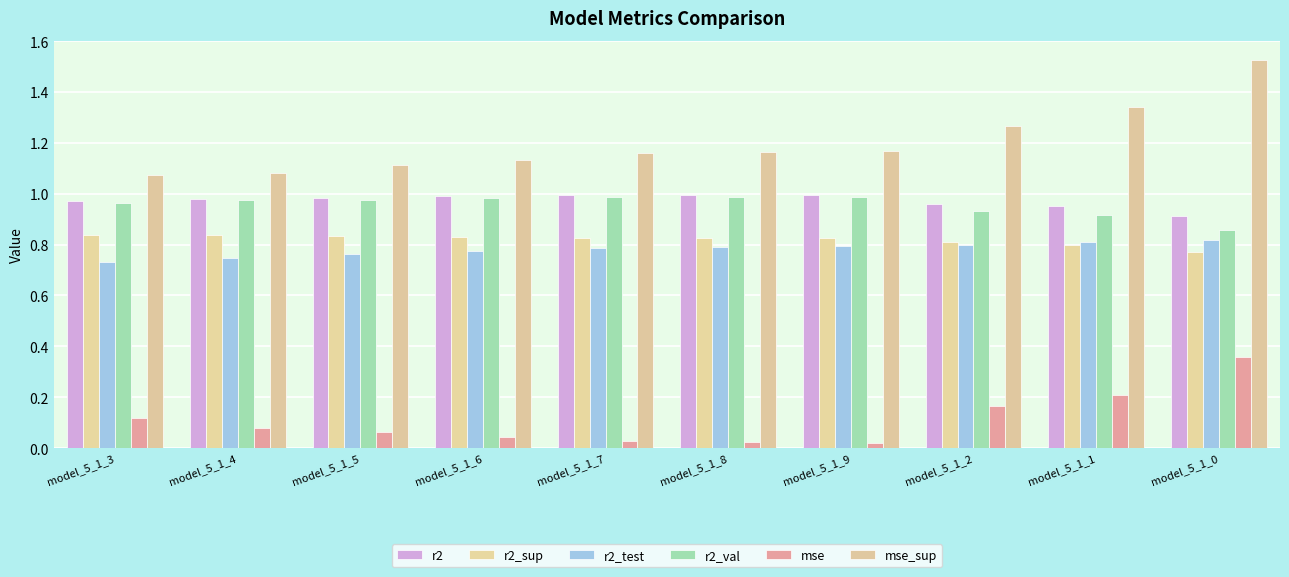

What is the average value of the mse series?

0.1